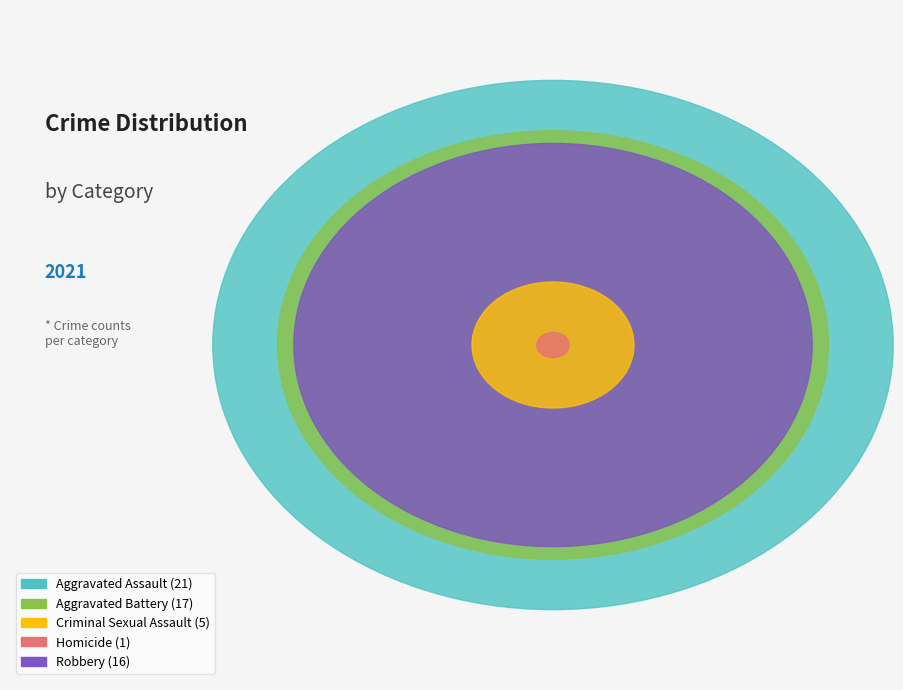

Which category has the smallest portion of the pie?

Homicide